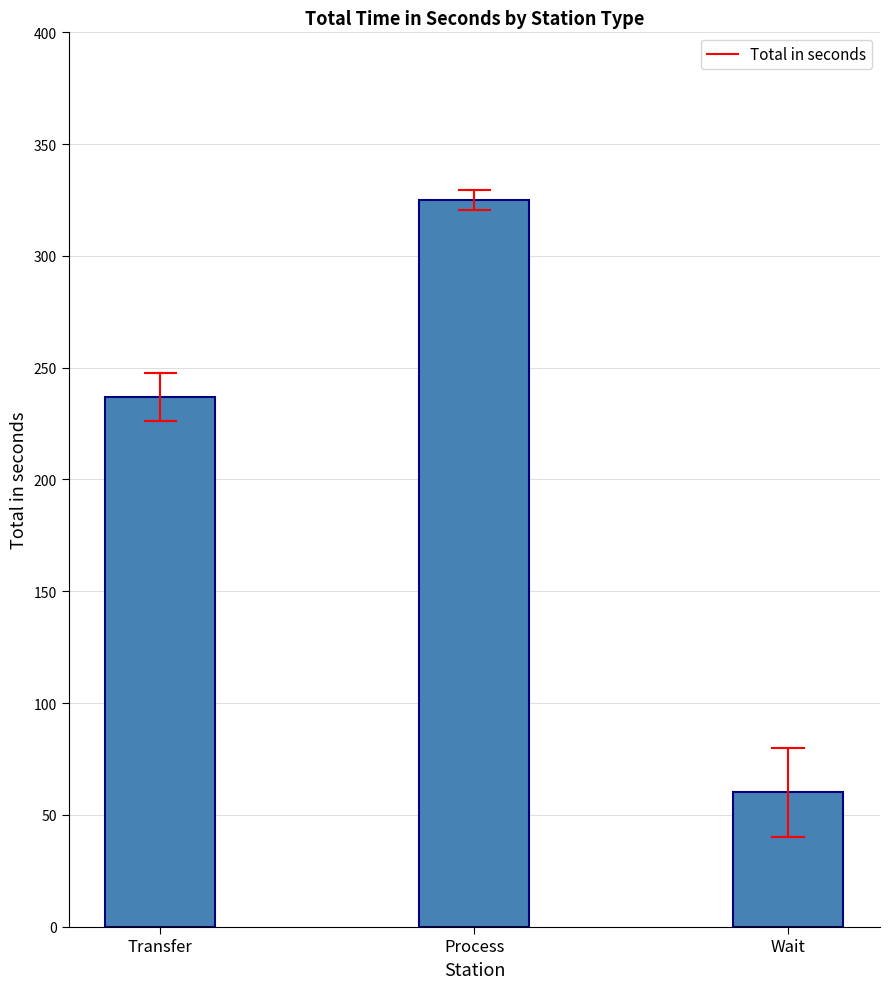

Reading left to right, transcribe all the data shown in this chart.

237	325	60